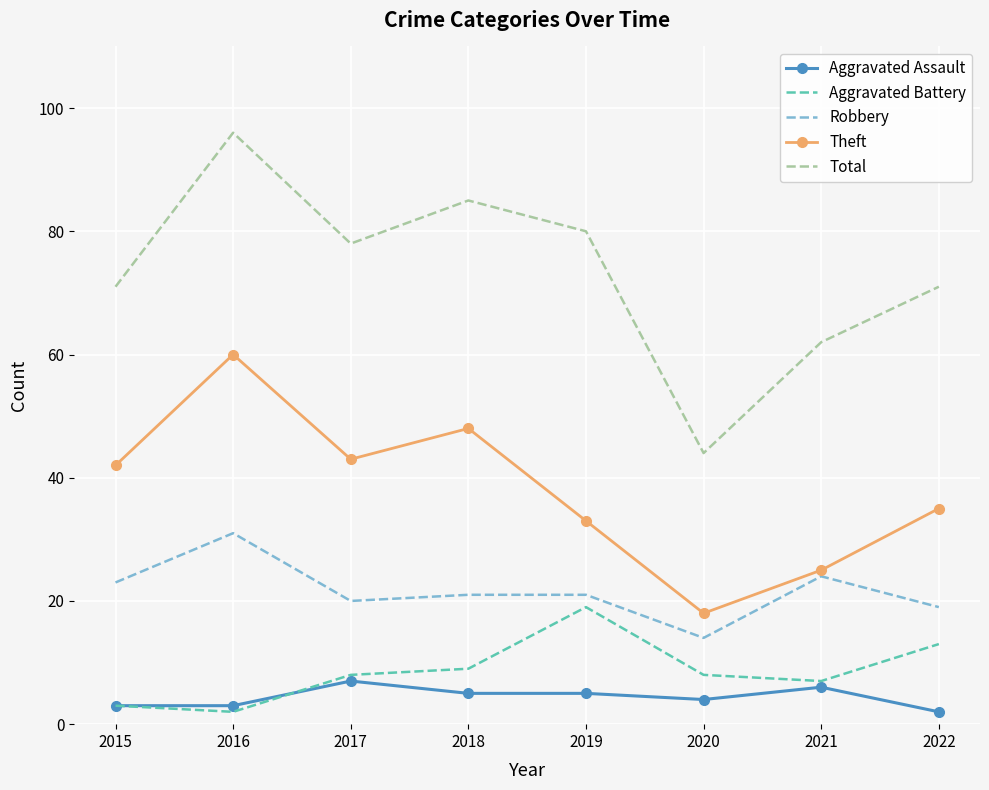

The value of Aggravated Battery at 2017 is 14. True or false?

False